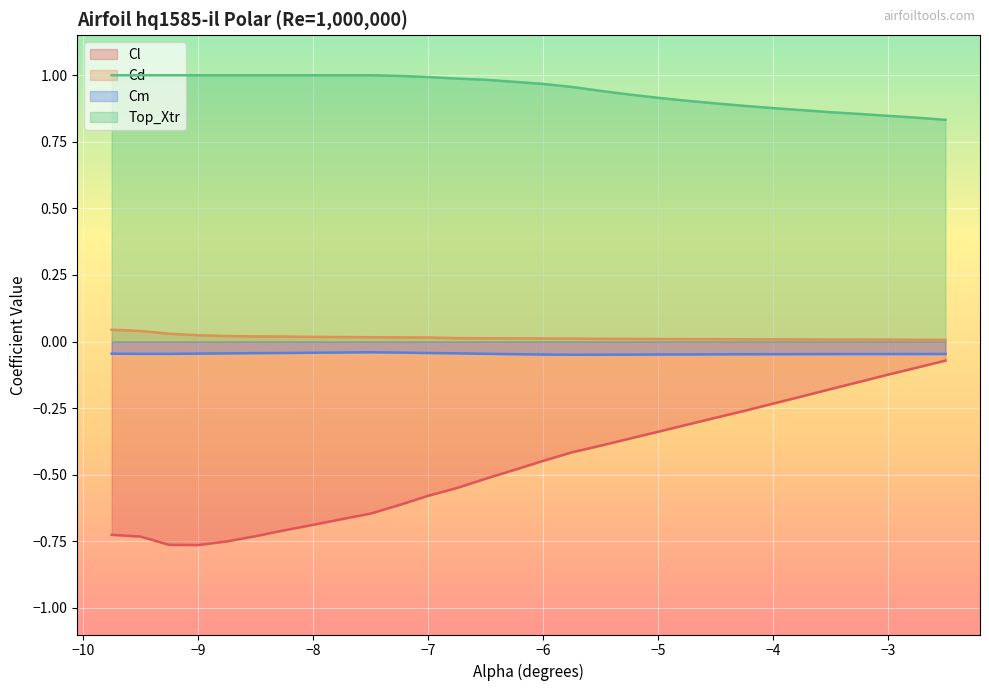

What is the difference between the Cl values at -2.5 and -3.25?

0.1